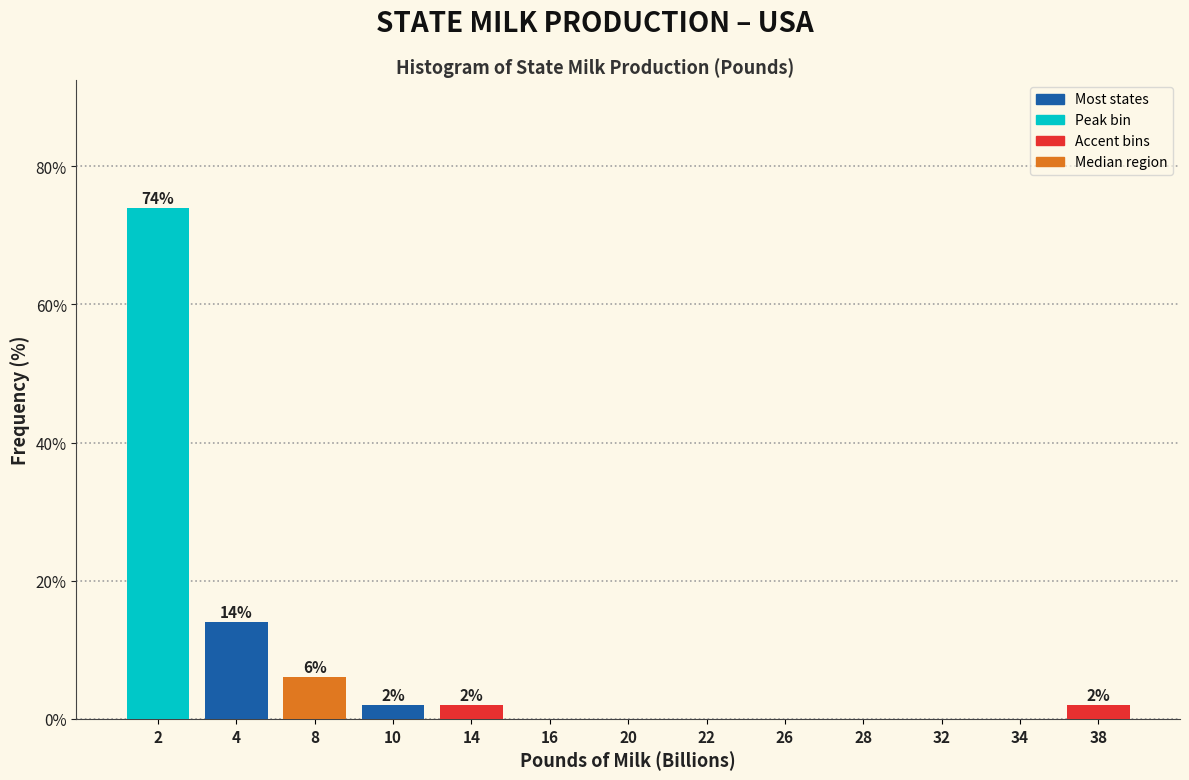

Reading right to left, what are all the values shown in this chart?

38=2.0	34=0.0	32=0.0	28=0.0	26=0.0	22=0.0	20=0.0	16=0.0	14=2.0	10=2.0	8=6.0	4=14.0	2=74.0